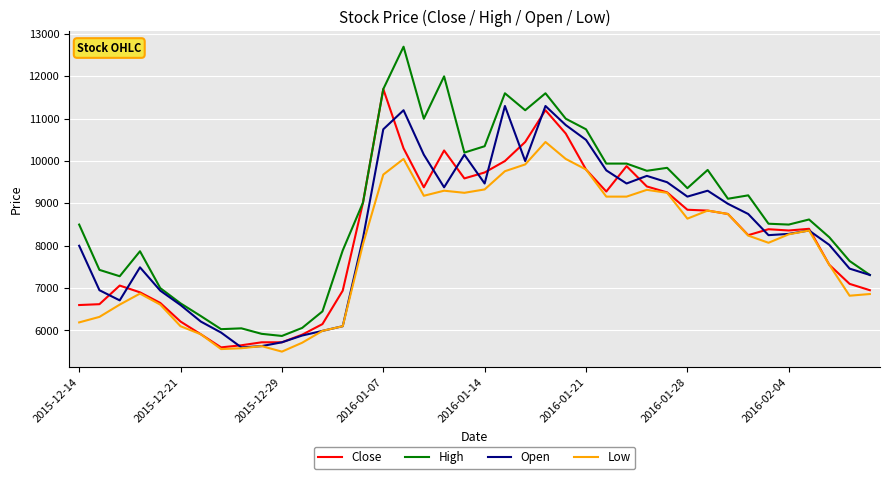

Which series has the largest range (max minus min)?

High